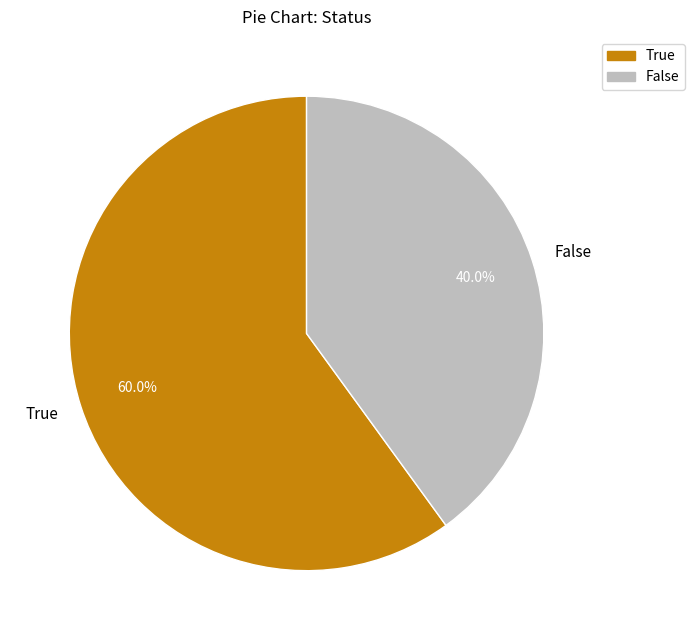

What is the total percentage of False and True?

100.0%